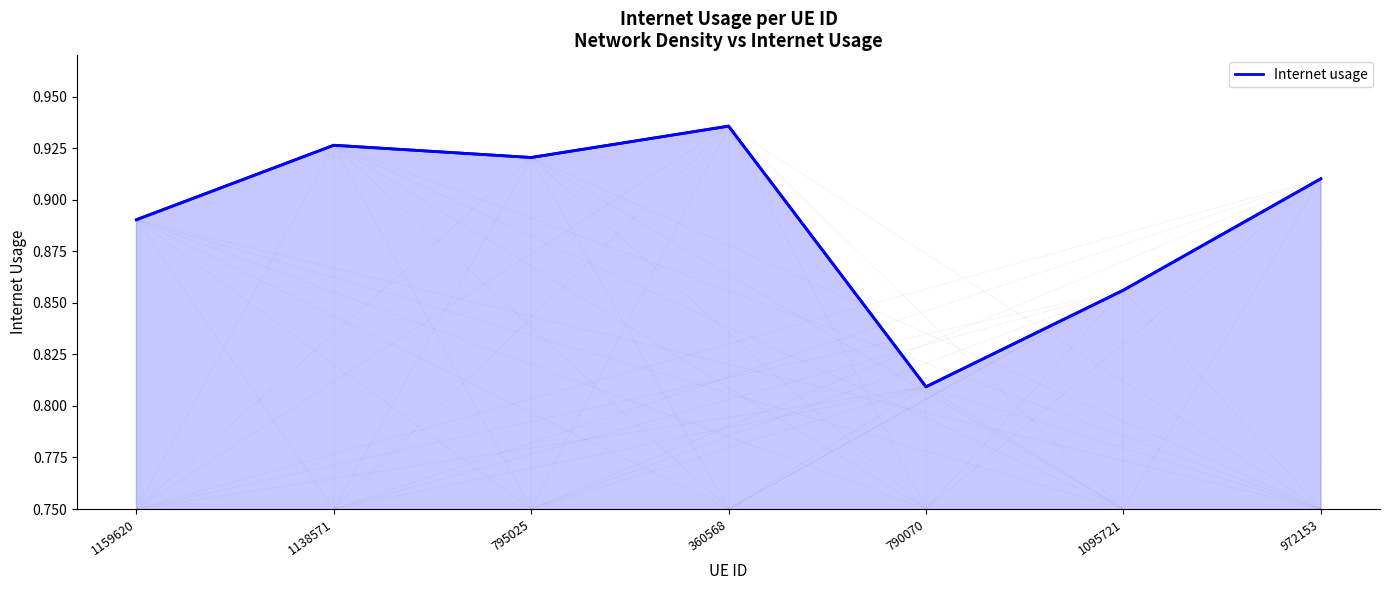

Count the values in the range 0 to 1.

7